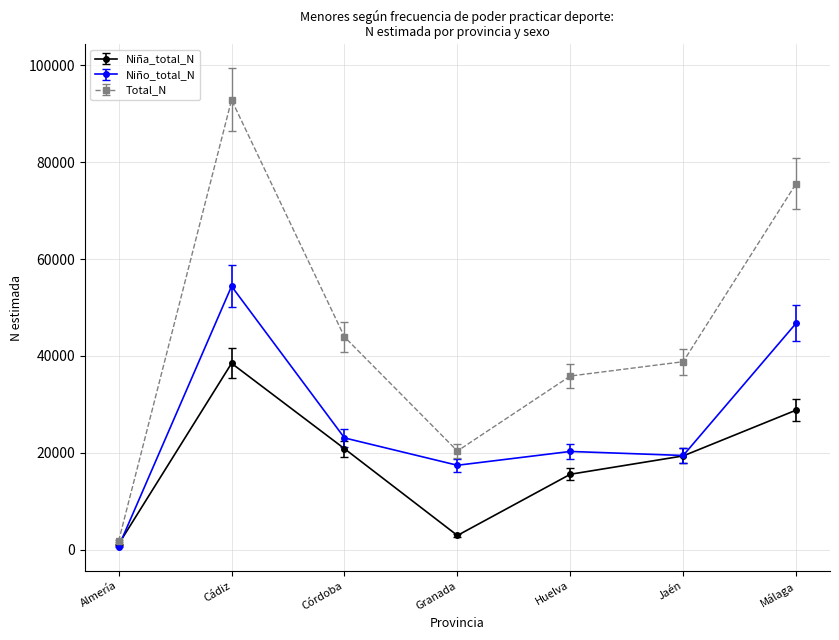

What is the label of the 6th point from the right?

Cádiz